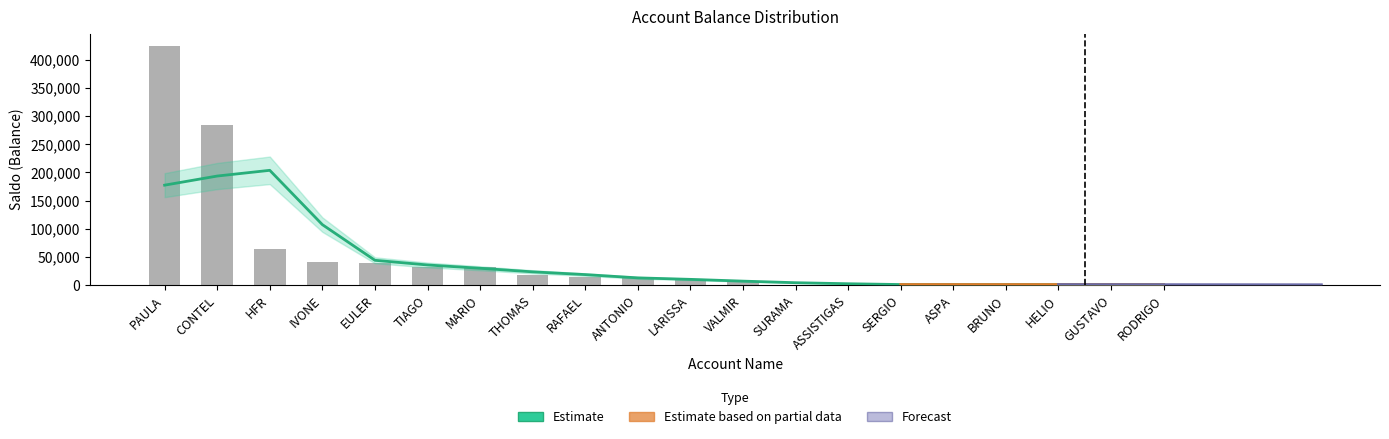

What is the greatest value displayed?

424456.9